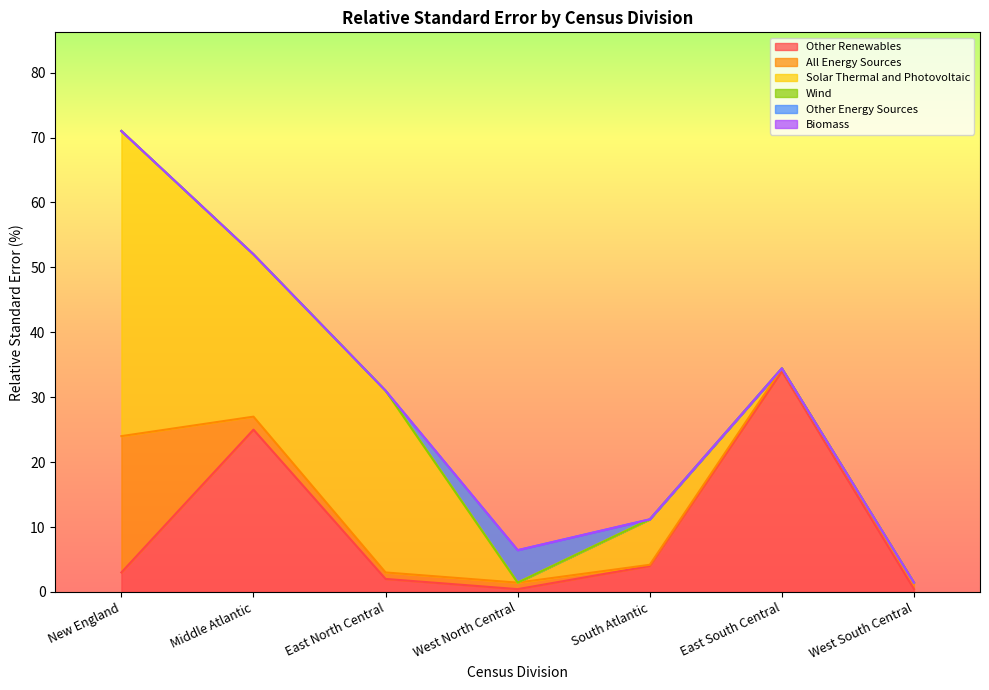

At which category is the sum across all series the highest?

New England